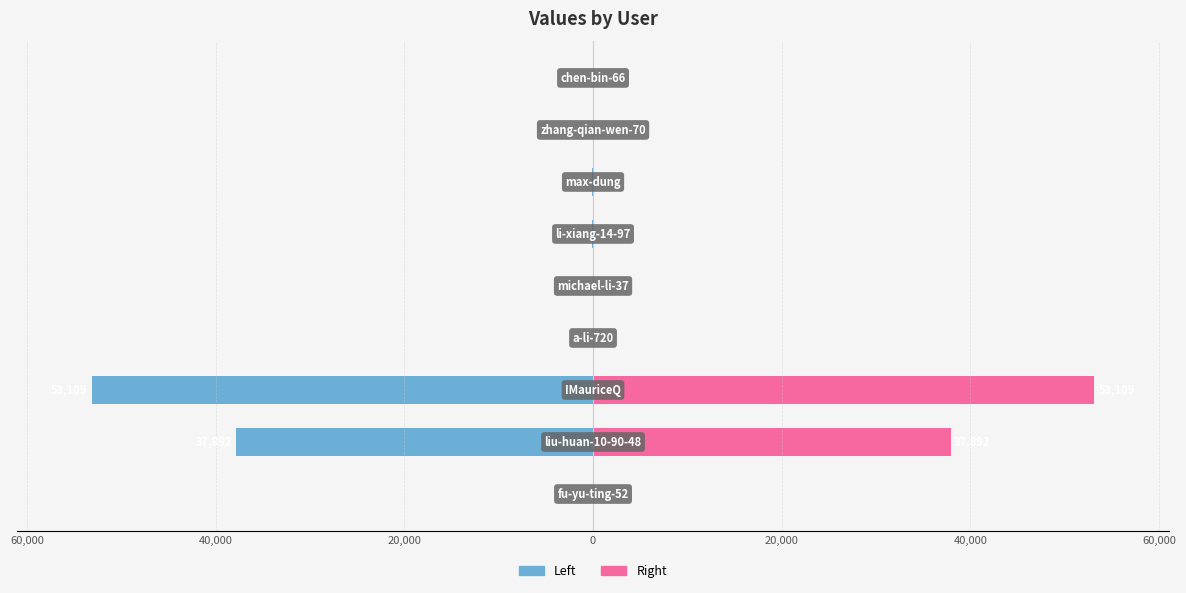

At how many categories does at least one series exceed -21504?

9